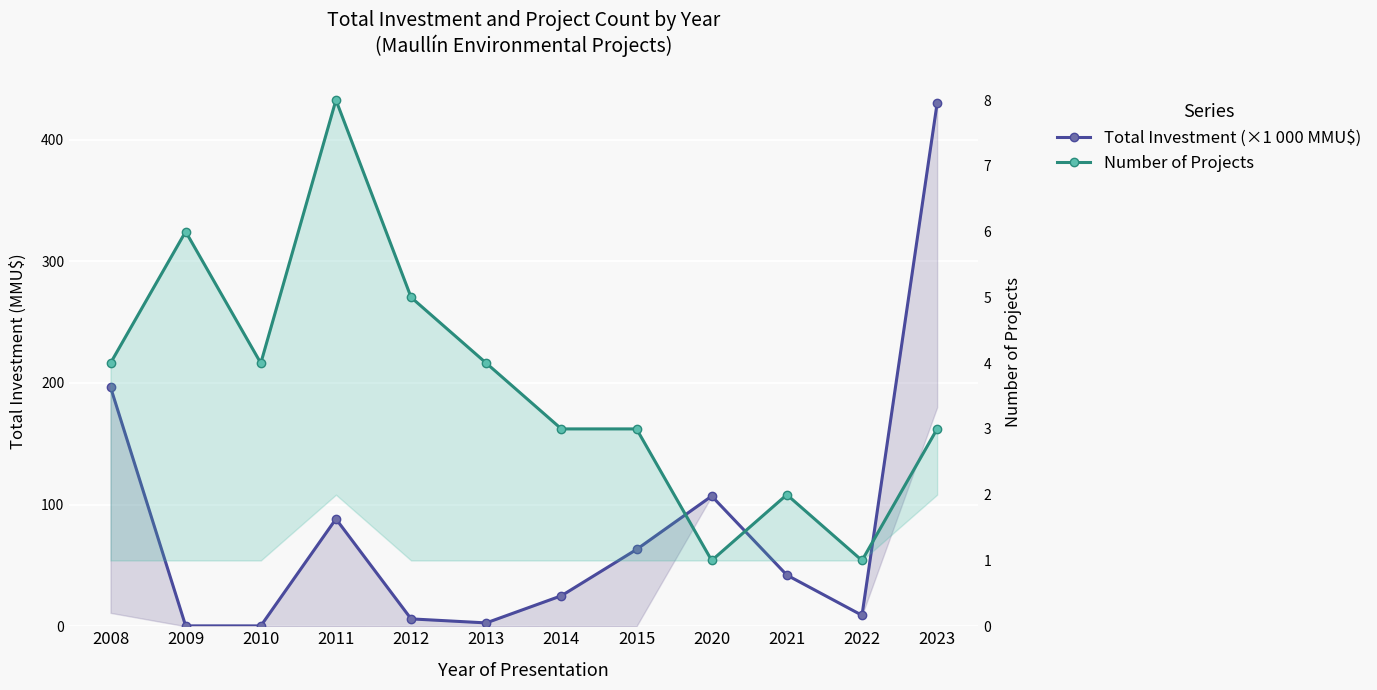

What is the difference between the maximum and minimum values in the Total Investment (×1 000 MMU$) series?

429.7